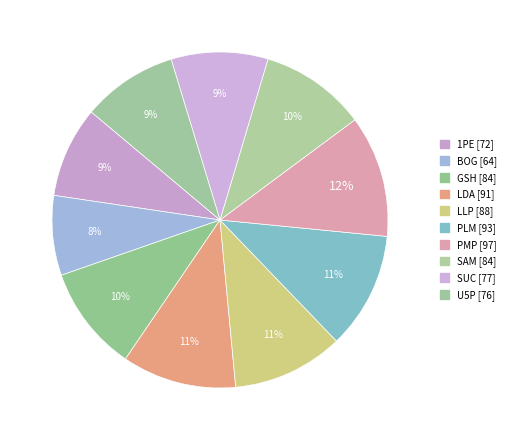

Does any single category account for the majority?

No